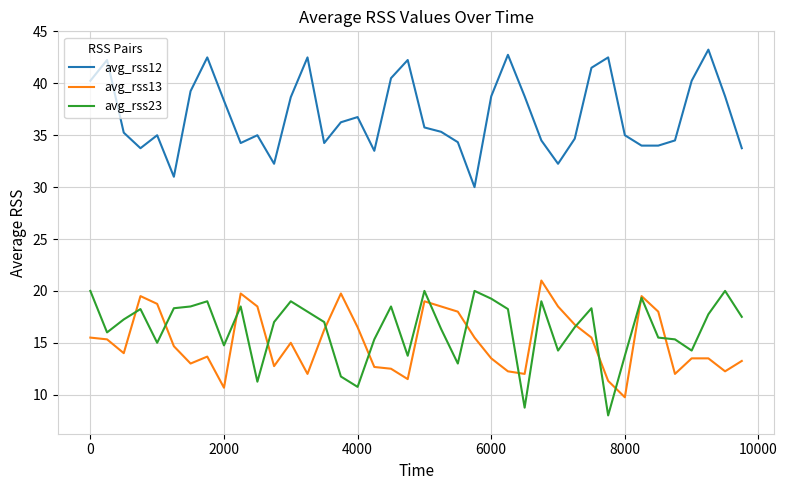

Which series has the largest total across all categories?

avg_rss12